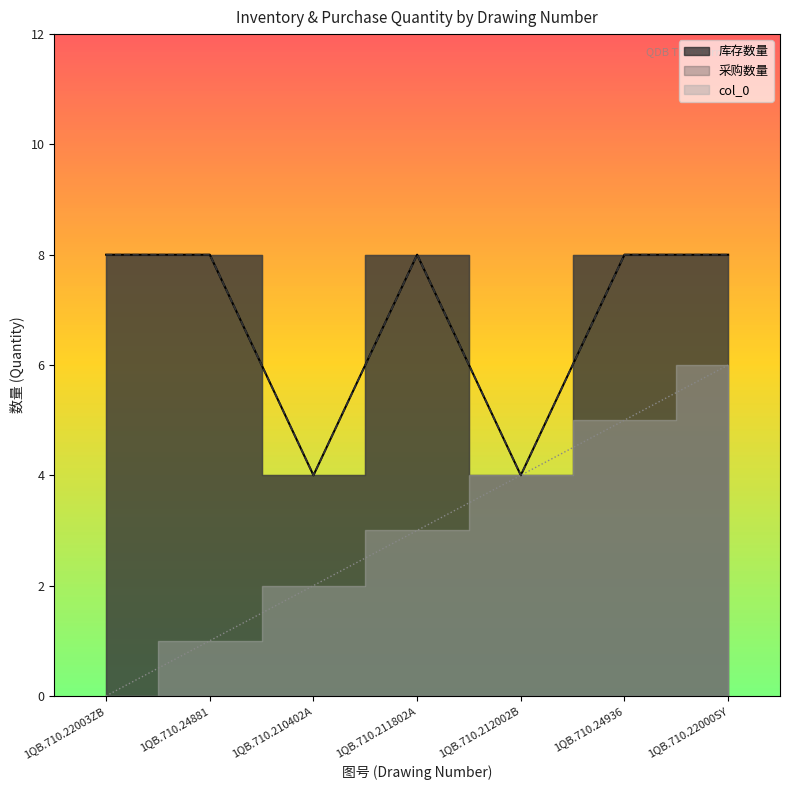

List the series in order of their peak value, highest first.

库存数量, 采购数量, col_0